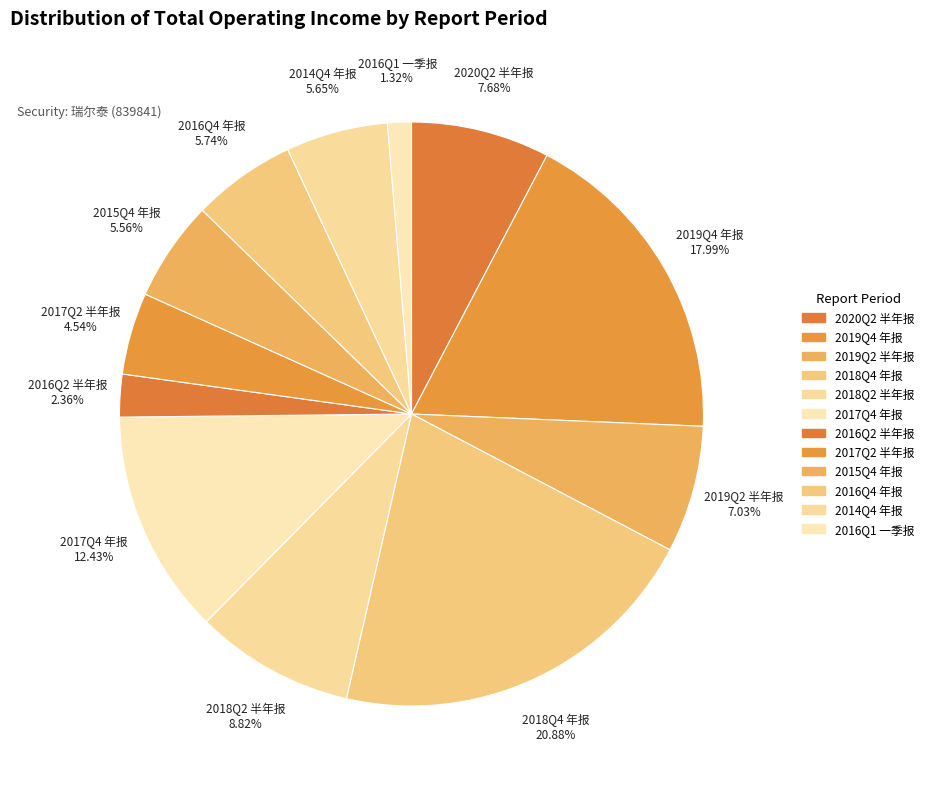

To the nearest percent, what is the combined percentage of 2015Q4 年报 and 2019Q4 年报?

24%